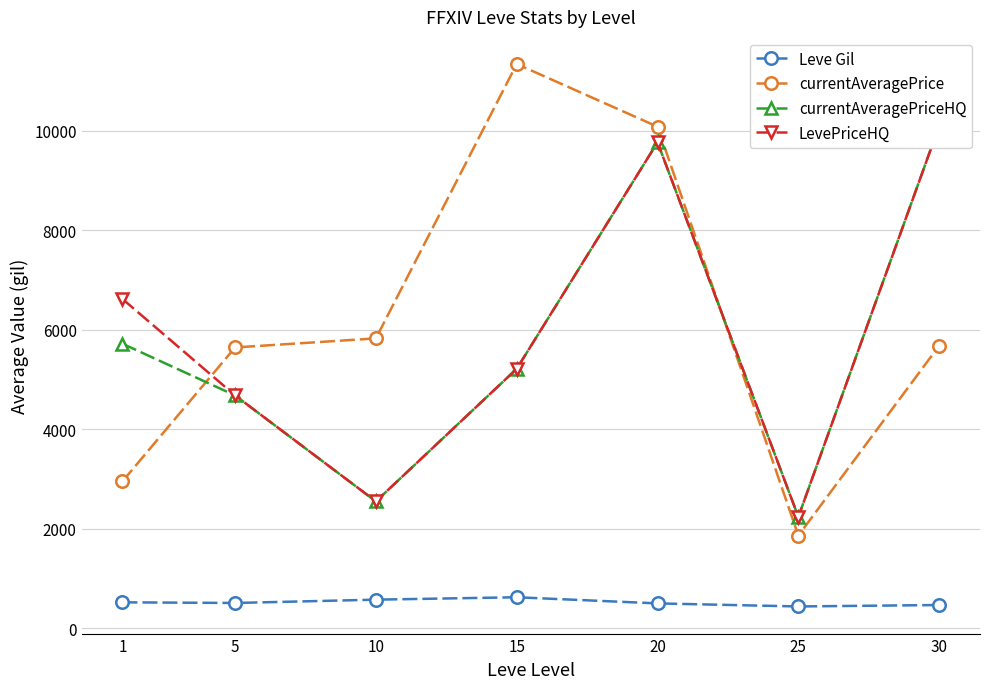

How many lines are shown in the chart?

4